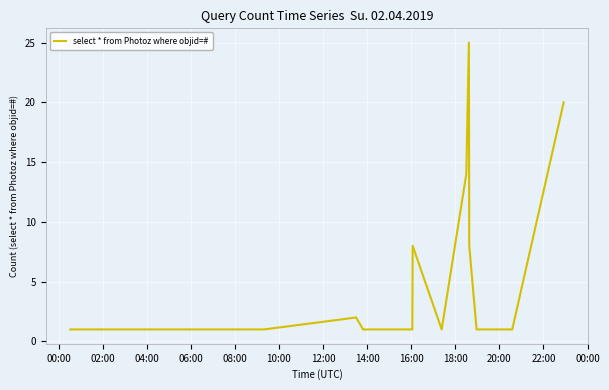

What is the maximum value shown in the chart?

25